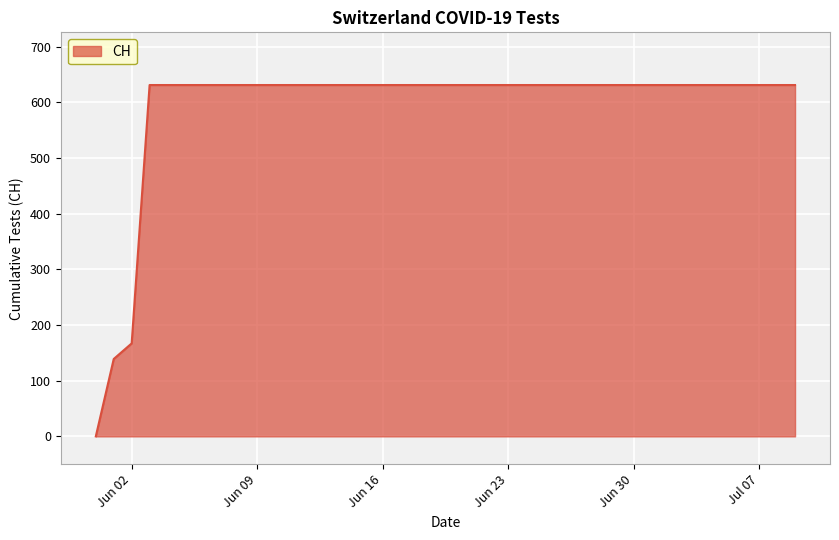

What is the difference between the maximum and minimum values?

631